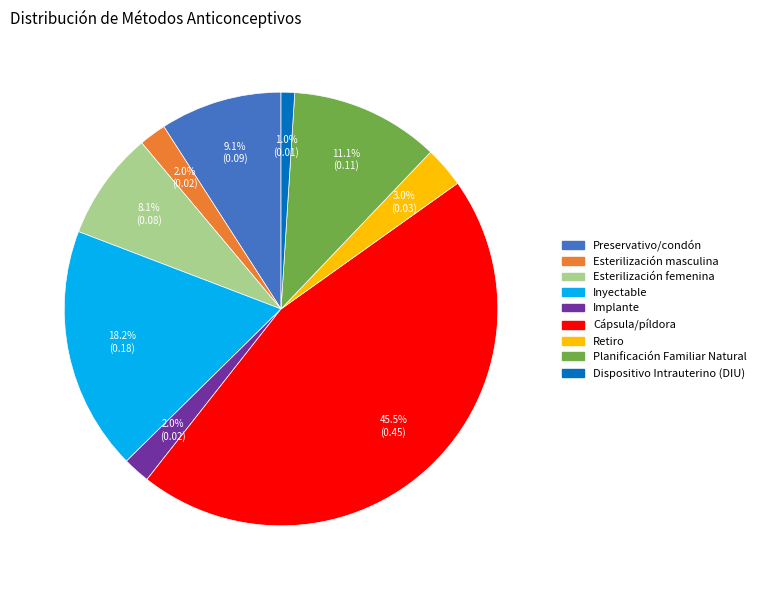

To the nearest percent, what is the average slice percentage?

11%